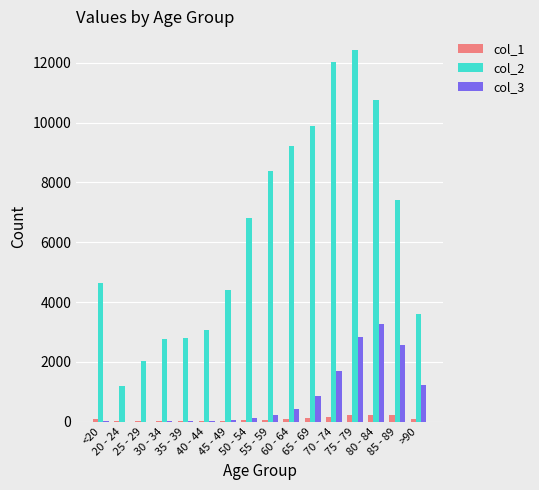

Which series has the largest total across all categories?

col_2